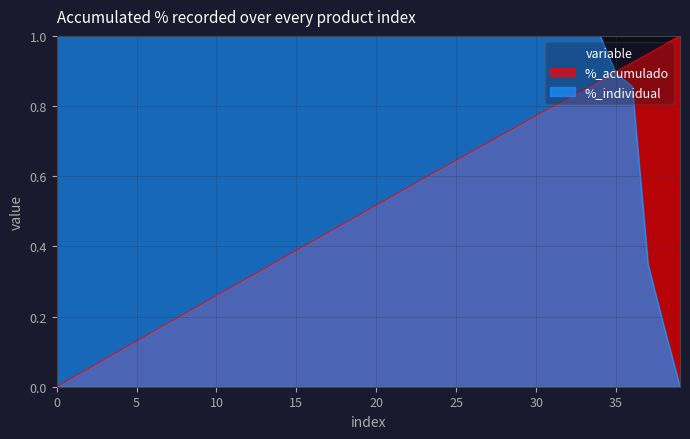

Rank the series by their average value, from lowest to highest.

%_acumulado, %_individual